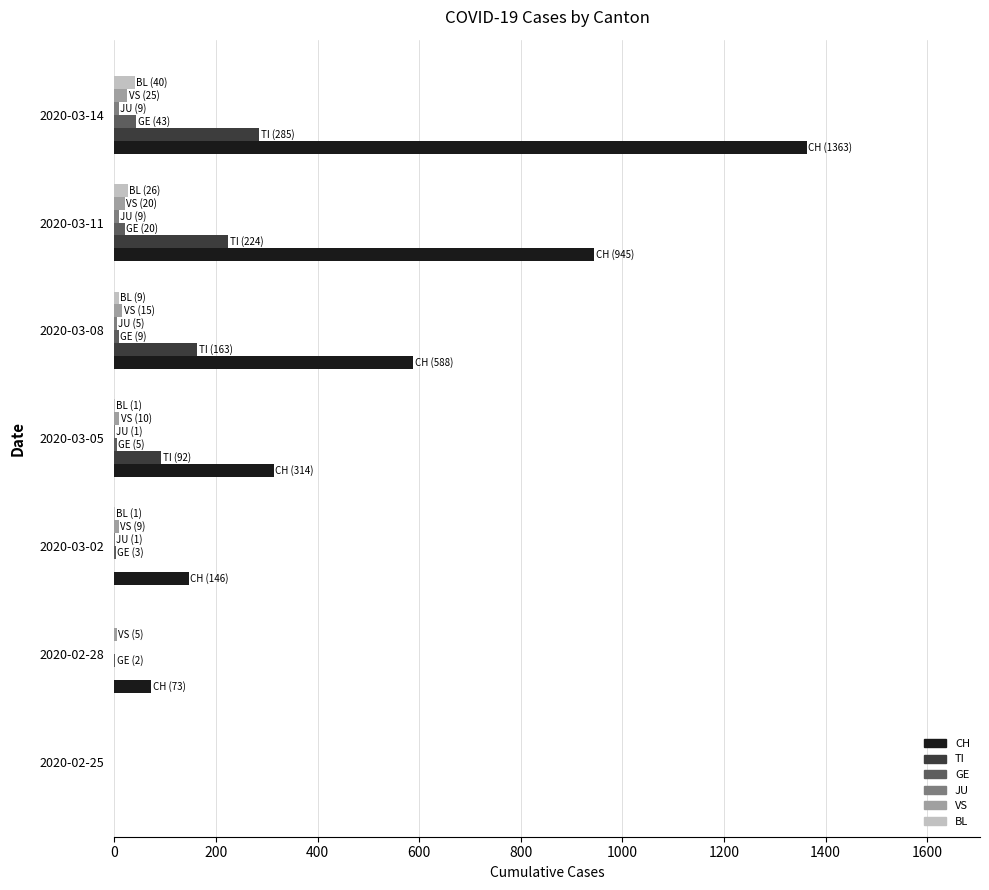

Which category has the highest value in the CH series?

2020-03-14